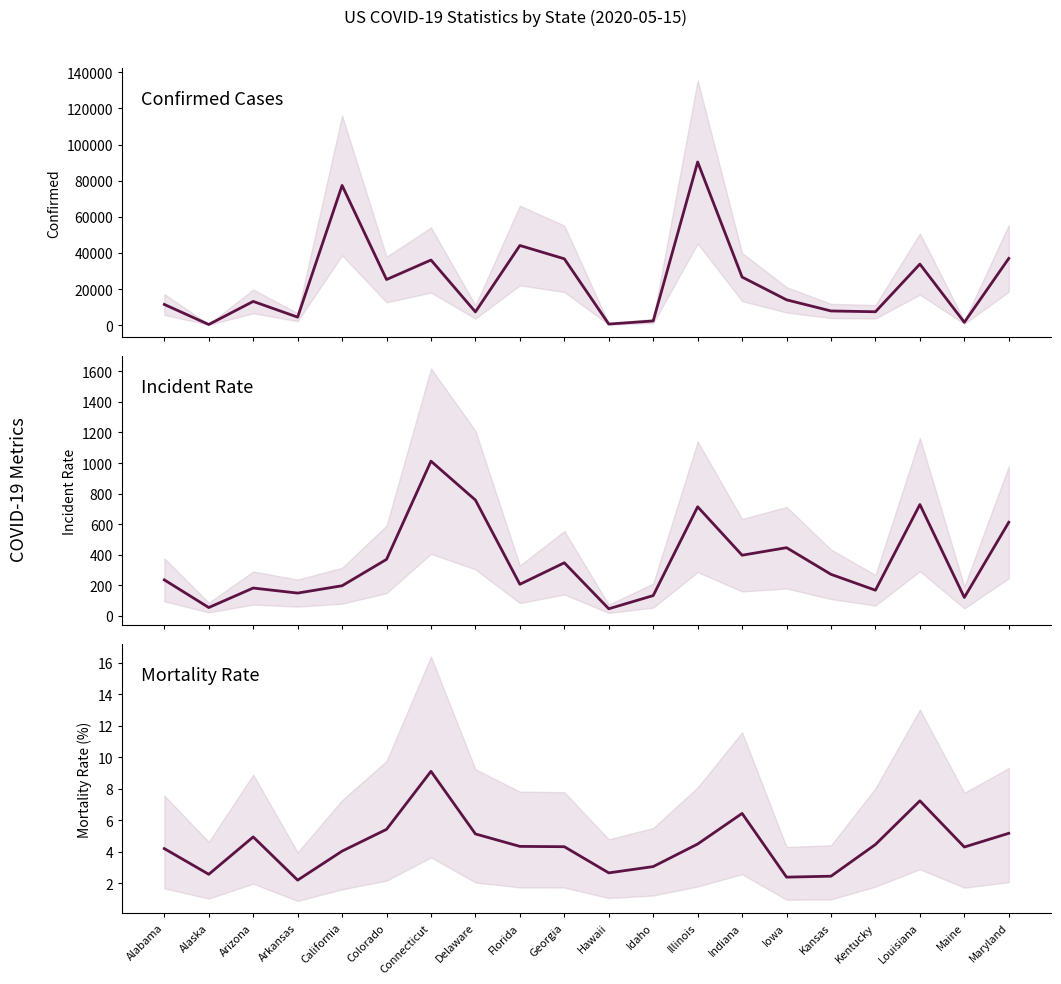

True or false: Incident_Rate has a value of 70.1 at Kansas.

False